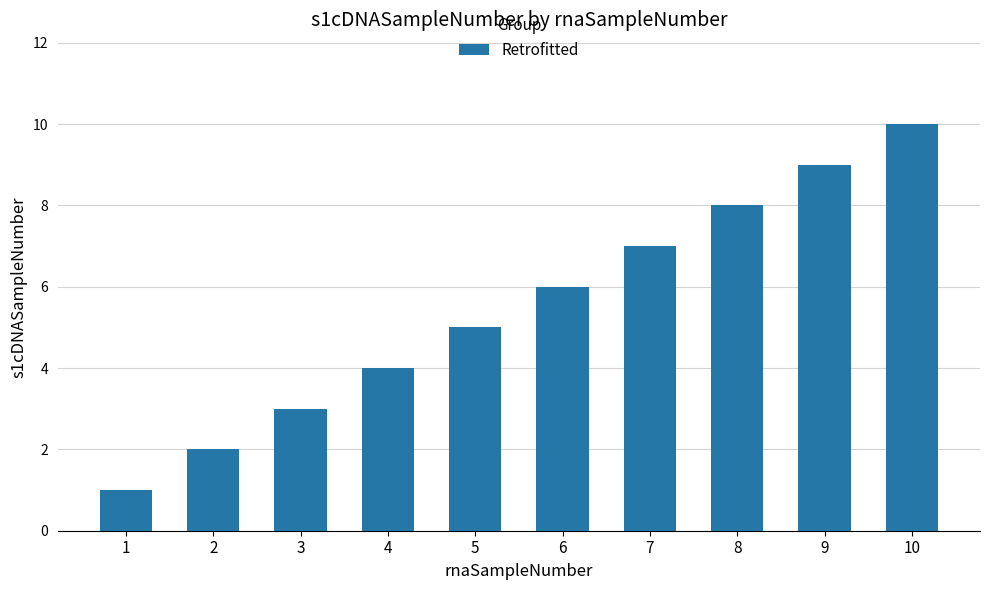

Reading left to right, list all the values displayed in this chart.

1=1	2=2	3=3	4=4	5=5	6=6	7=7	8=8	9=9	10=10